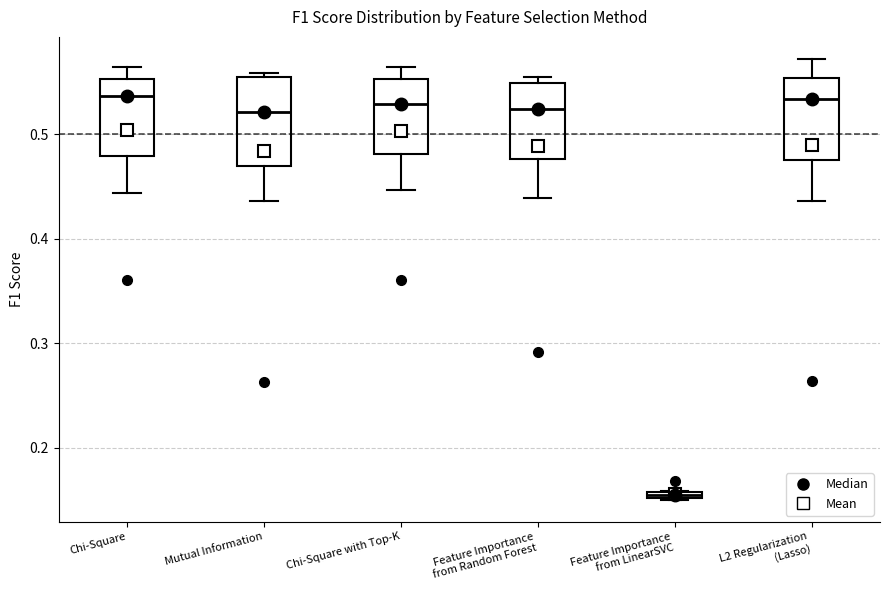

Where is the upper edge of the box for Feature Importance from LinearSVC on the y-axis? The values are not printed on the chart, so give them approximately, as read against the axis.

0.16